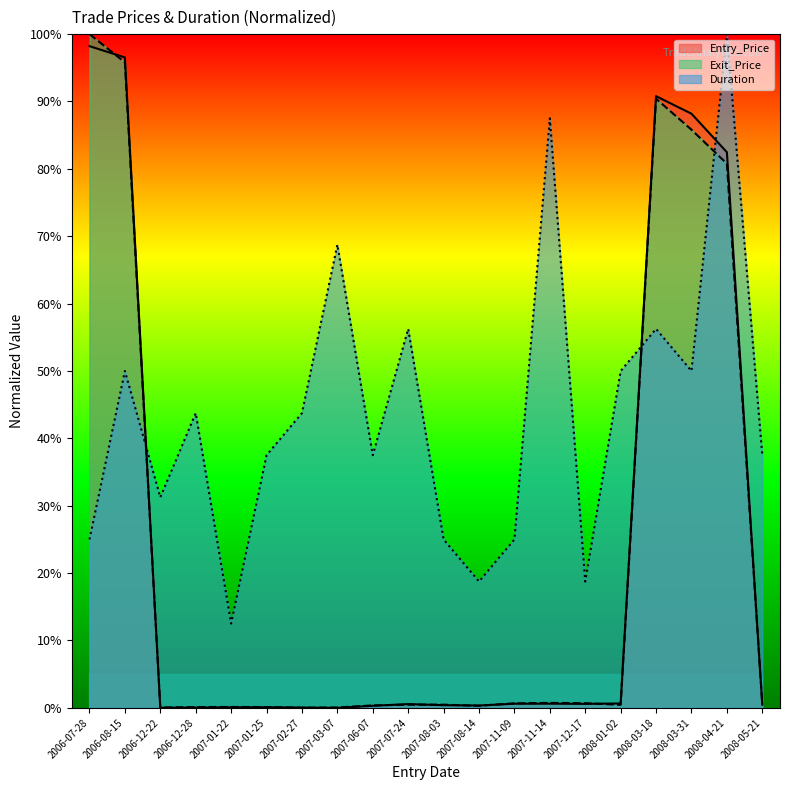

True or false: Exit_Price has a value of 0.0 at 2007-02-27.

False